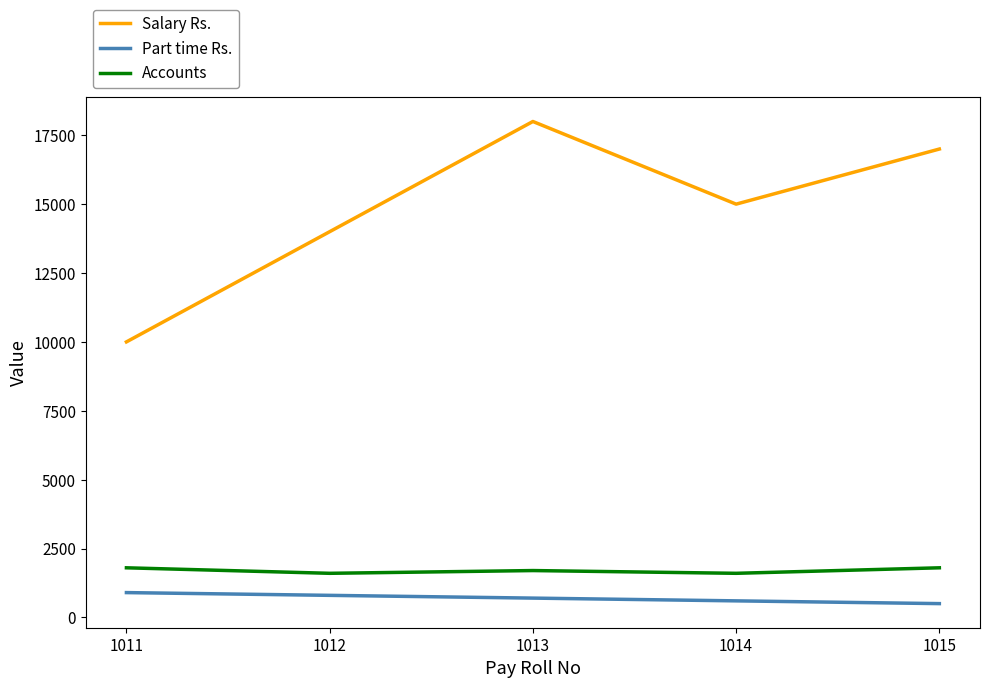

How many interior local valleys does the Salary Rs. series have?

1